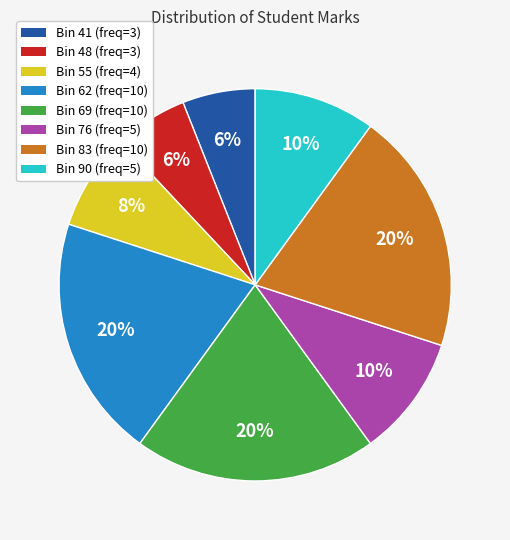

To the nearest percent, what percentage of the pie is Bin 76 (freq=5)?

10%